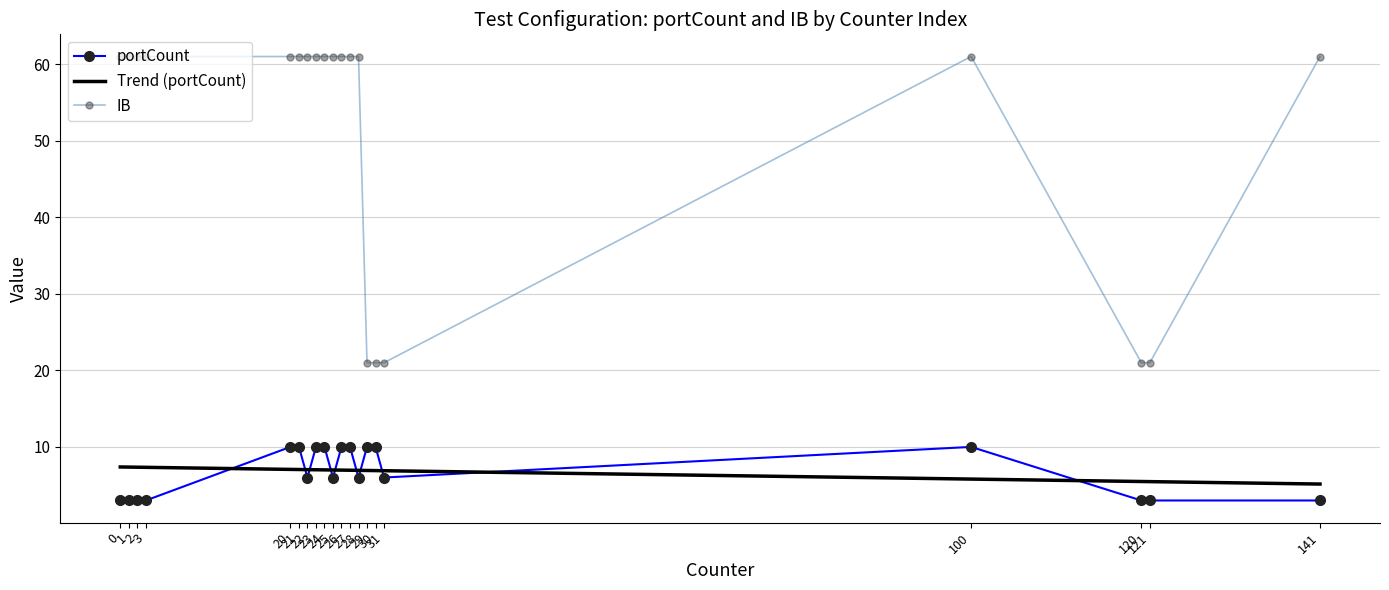

How many distinct data groups are displayed?

3